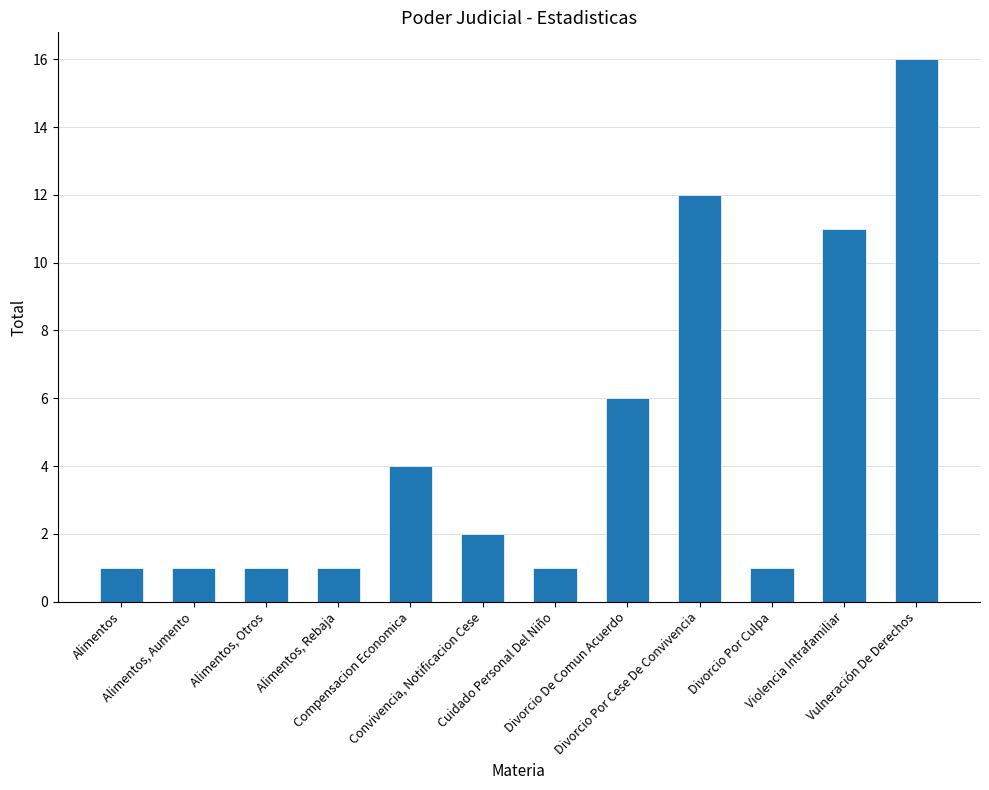

Are the bars grouped side by side (vs. stacked)?

No